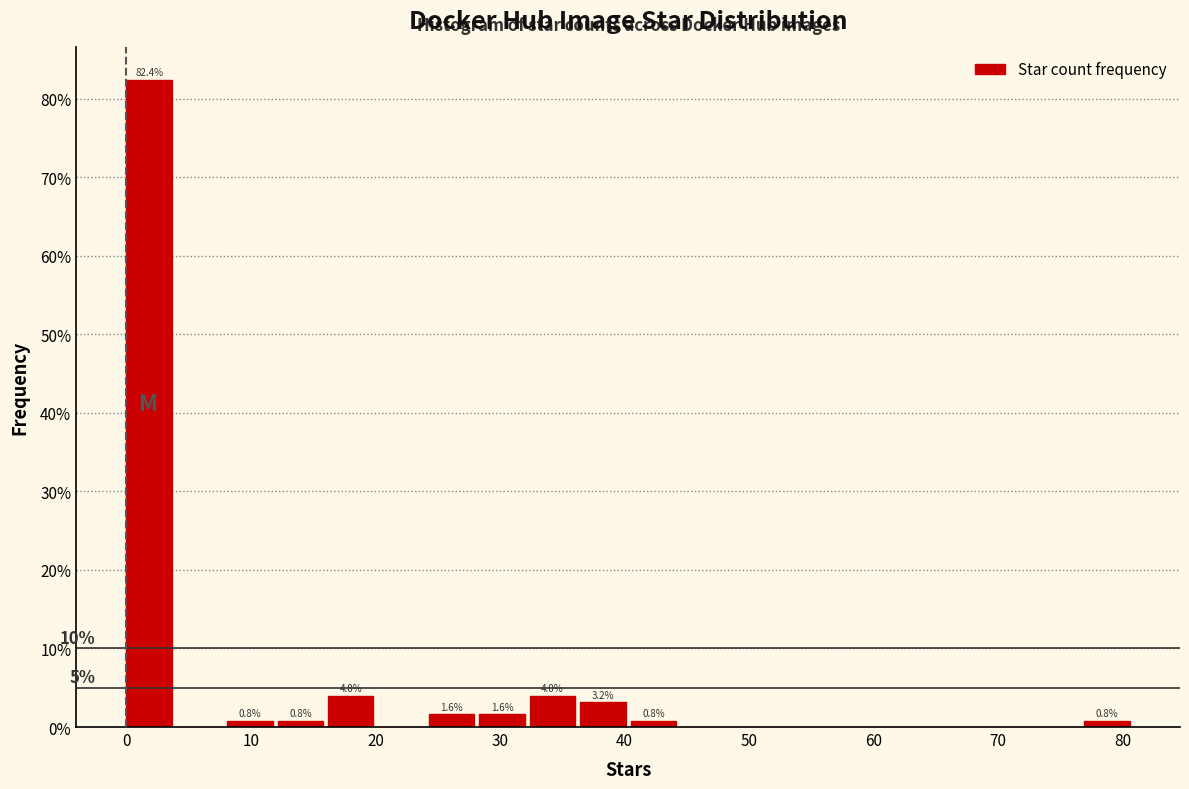

Which range on the x-axis has the tallest bar?

0 to 4